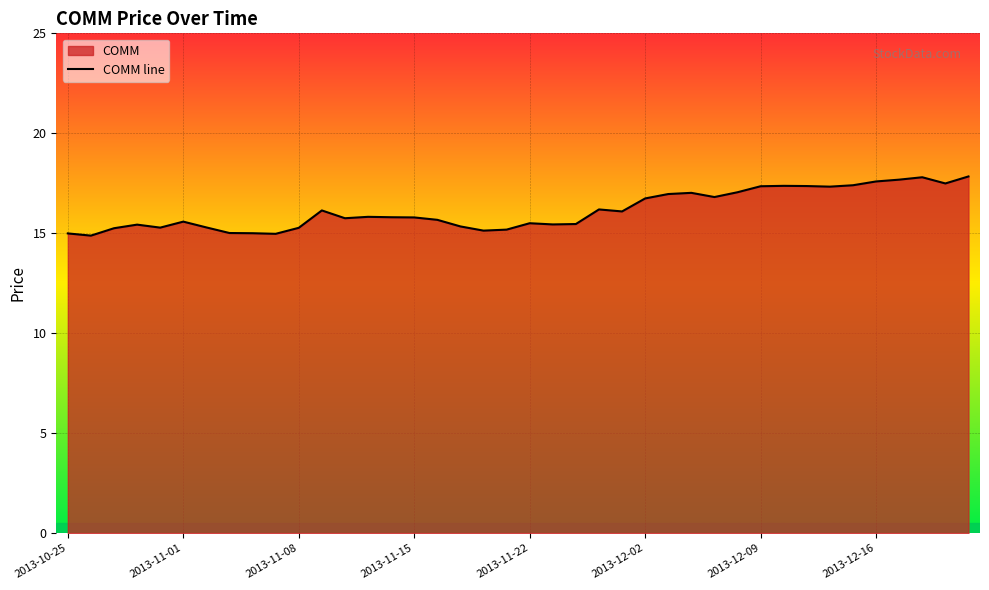

What is the greatest value displayed?

17.8